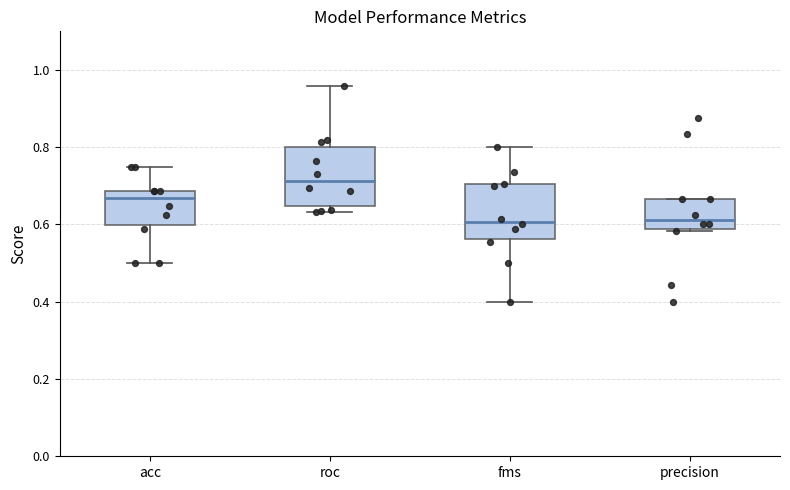

Which box's median line is the highest?

roc